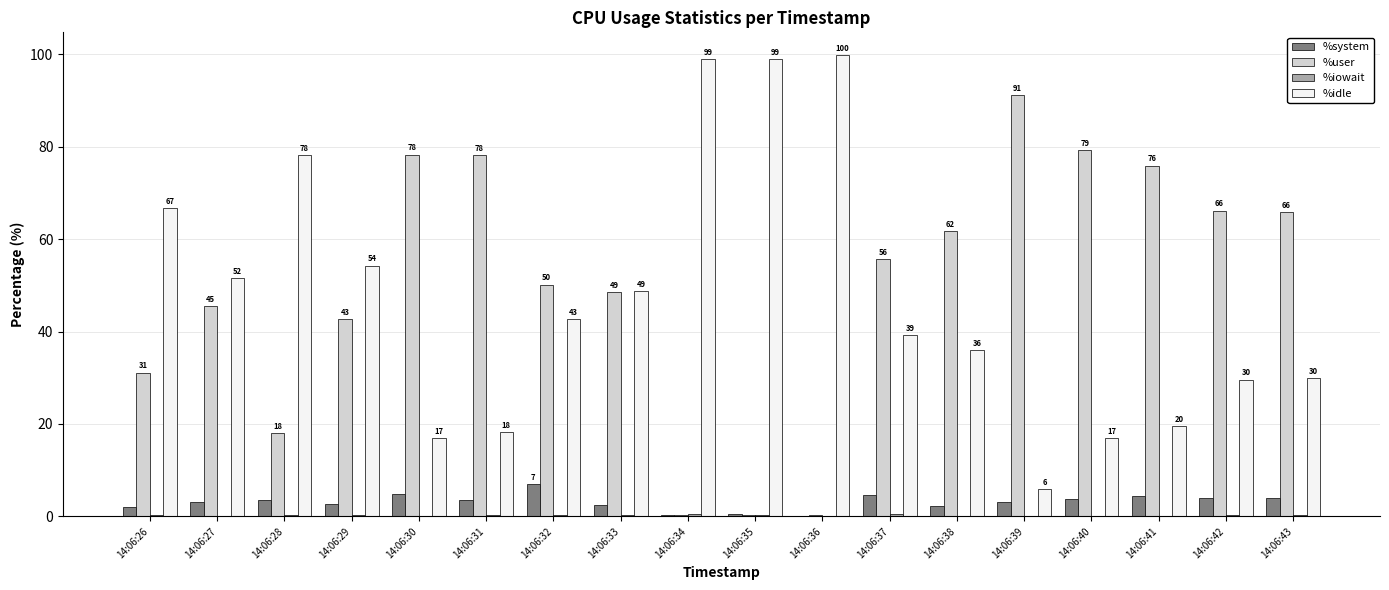

Is the value of %idle at 14:06:35 greater than the value of %system at 14:06:36?

Yes